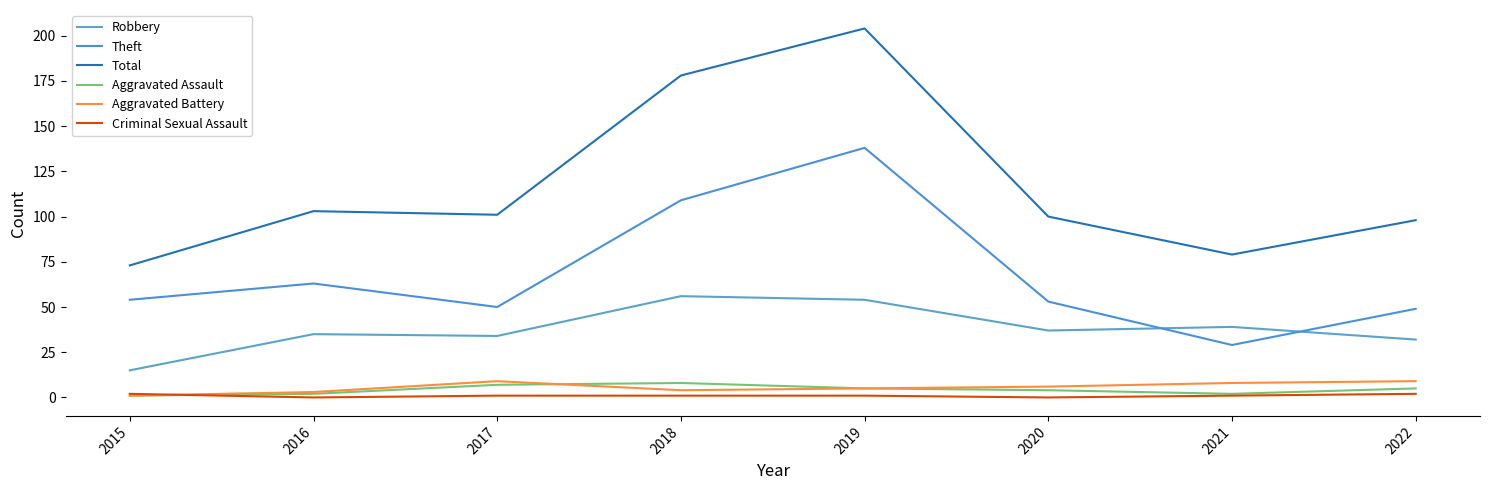

How many lines are shown in the chart?

6